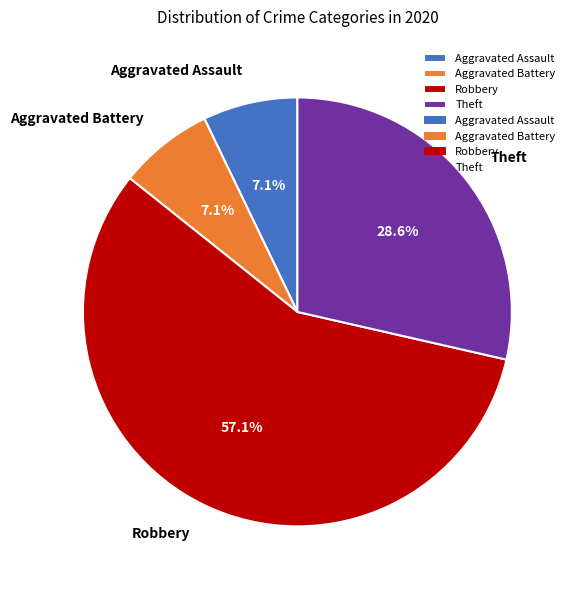

Which slice is the largest?

Robbery